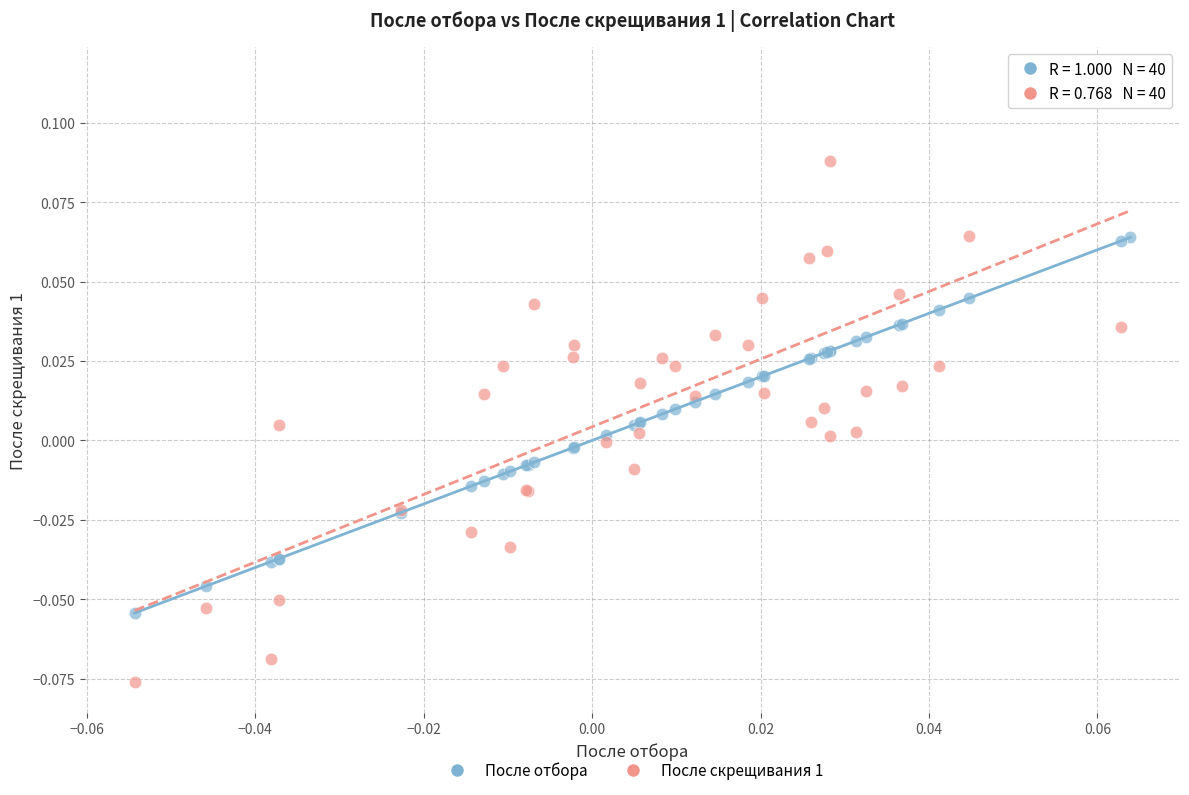

Which series contains the highest Y value?

После скрещивания 1